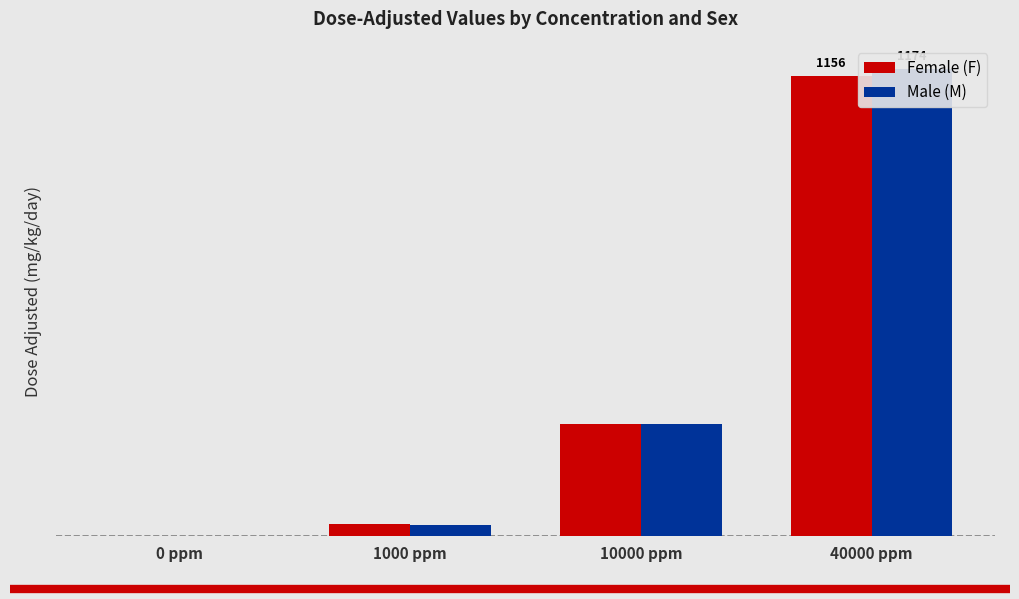

What are all the series names shown in the legend?

Female (F), Male (M)